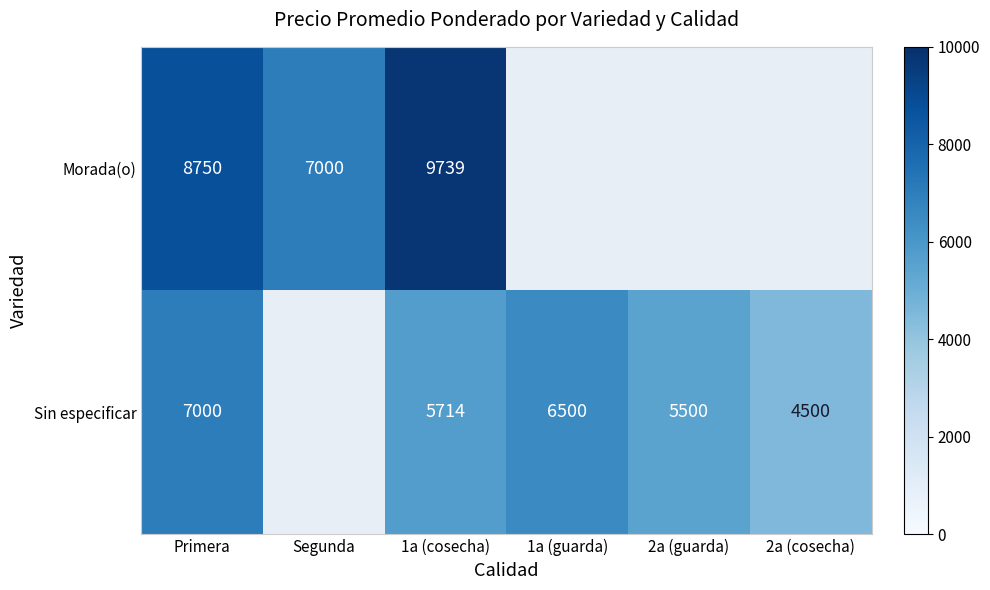

The value of Morada(o) at Primera is 15243. True or false?

False